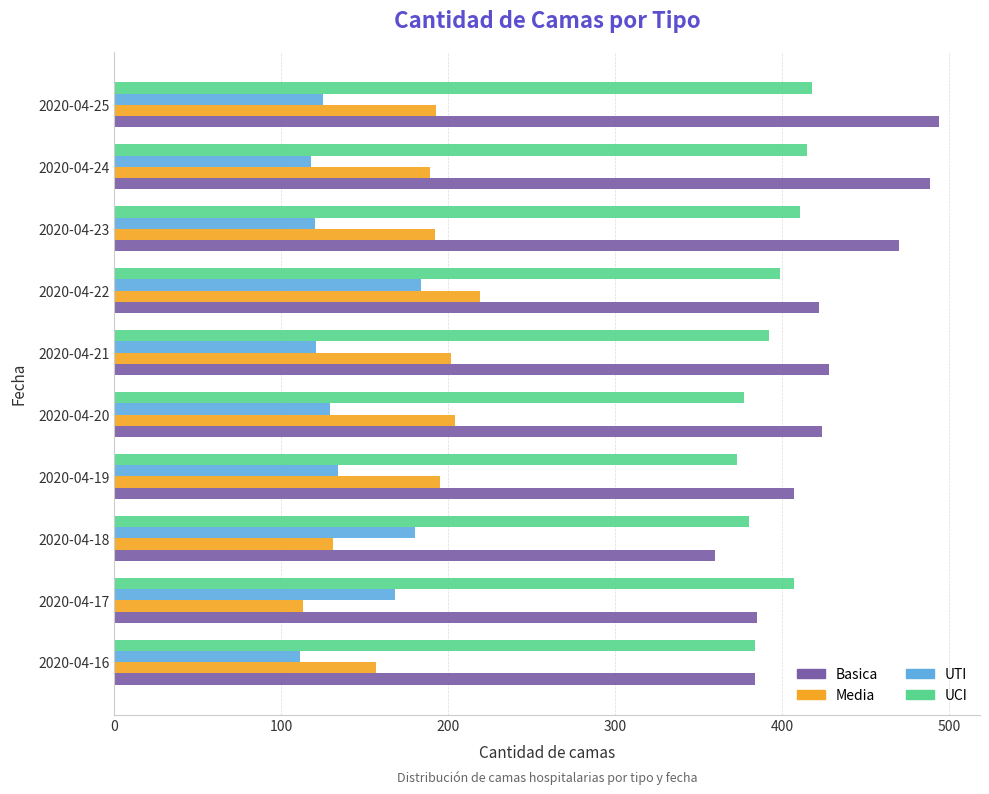

What are all the series names shown in the legend?

Basica, Media, UTI, UCI